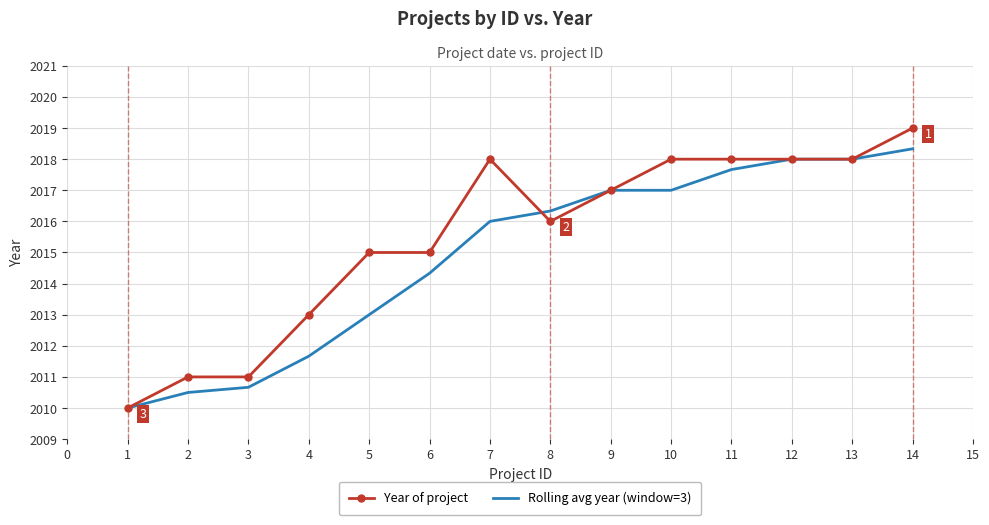

What is the value of the Year of project point at the 14th from the left?

2019